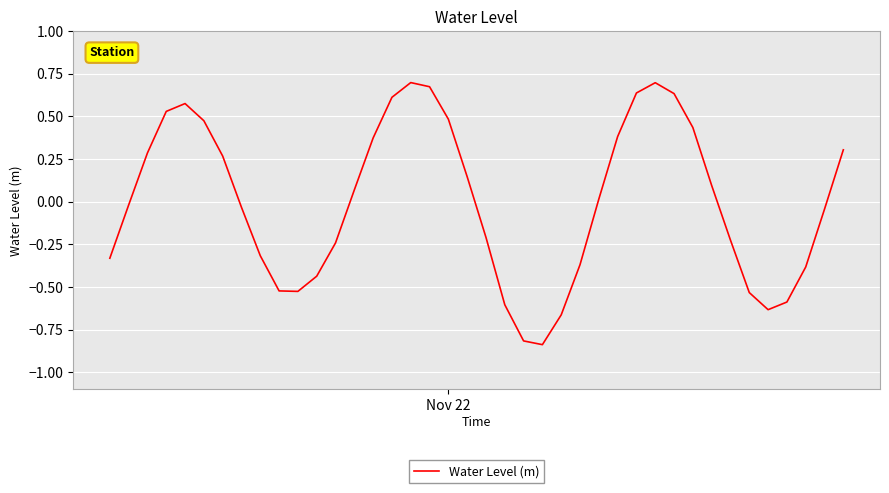

How many interior local peaks (higher than both neighbors) does the data have?

3